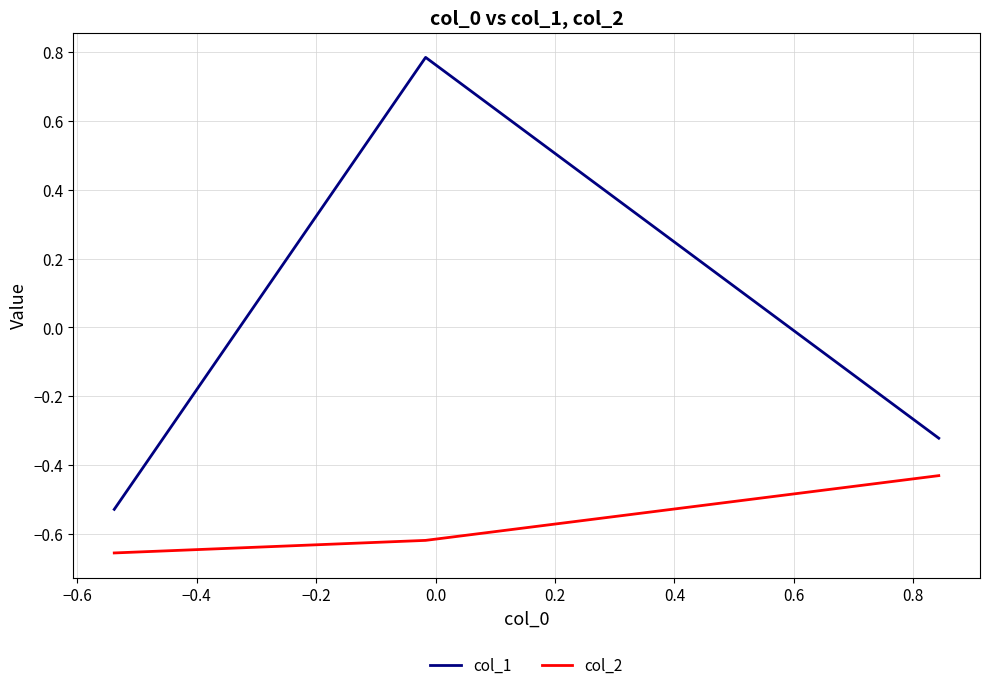

List the series in order of their peak value, highest first.

col_1, col_2